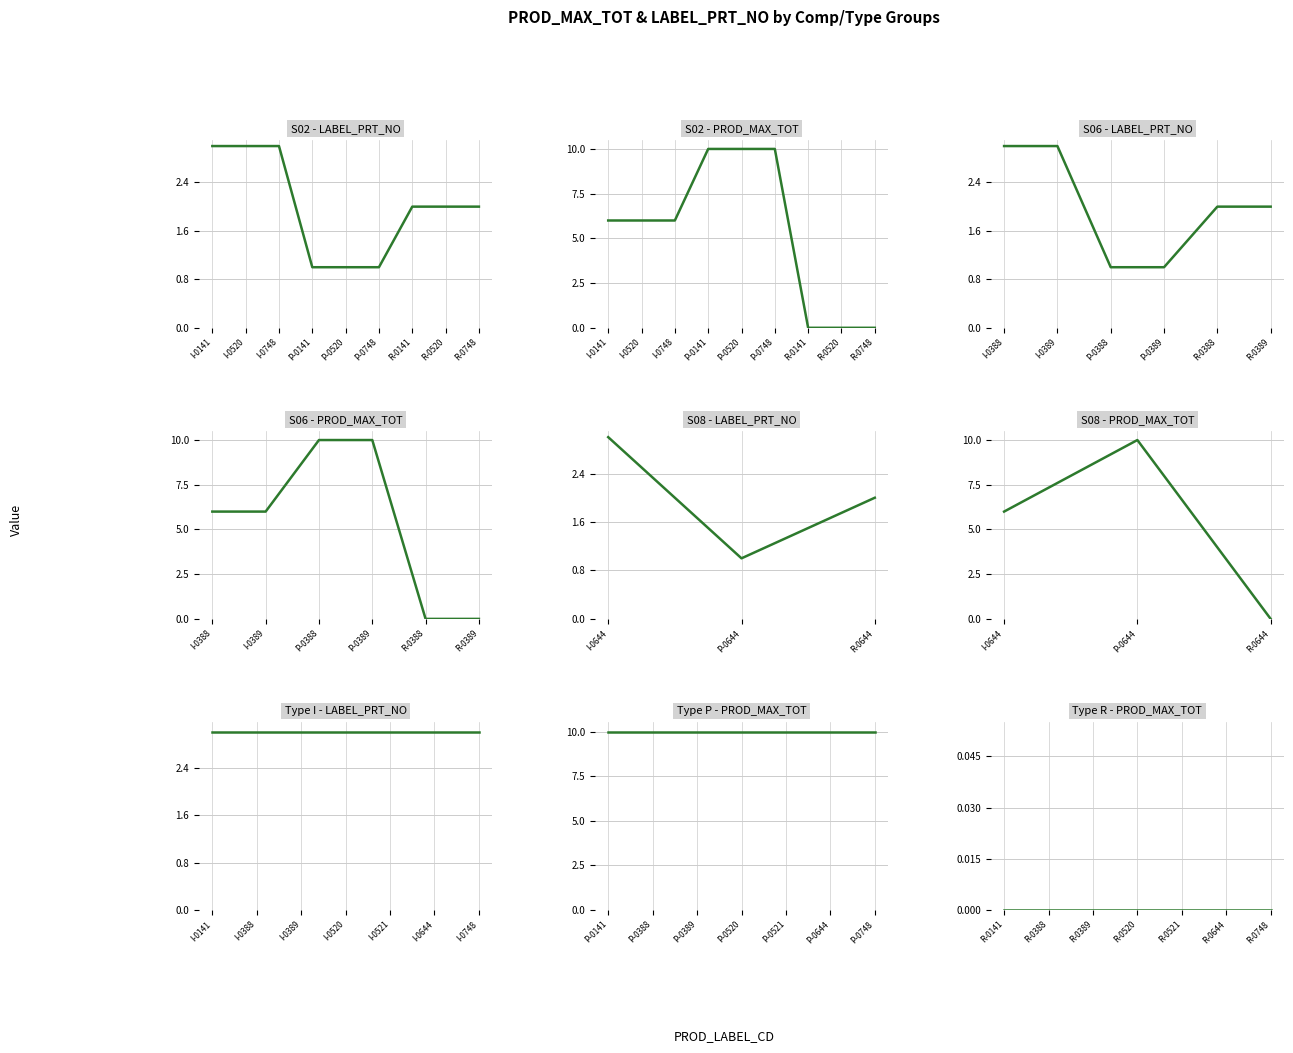

How many data points does each series have?

7